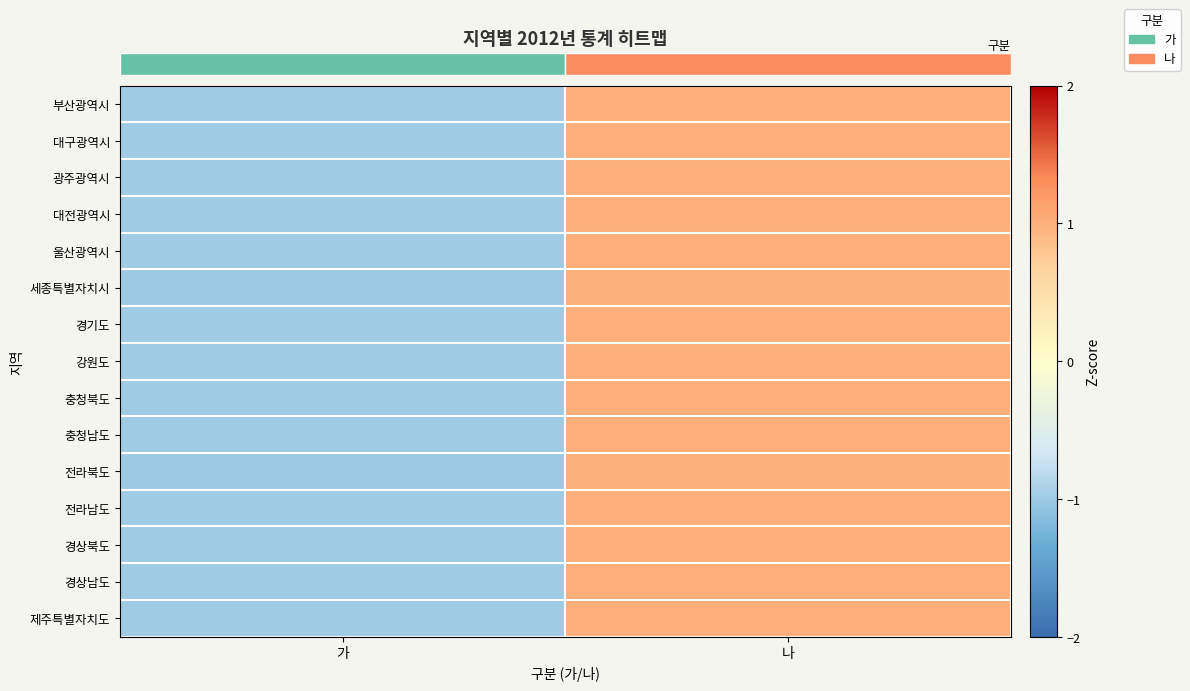

Reading left to right, what are all the values shown in this chart?

row_0: 가=-1.0	나=1.0
row_1: 가=-1.0	나=1.0
row_2: 가=-1.0	나=1.0
row_3: 가=-1.0	나=1.0
row_4: 가=-1.0	나=1.0
row_5: 가=-1.0	나=1.0
row_6: 가=-1.0	나=1.0
row_7: 가=-1.0	나=1.0
row_8: 가=-1.0	나=1.0
row_9: 가=-1.0	나=1.0
row_10: 가=-1.0	나=1.0
row_11: 가=-1.0	나=1.0
row_12: 가=-1.0	나=1.0
row_13: 가=-1.0	나=1.0
row_14: 가=-1.0	나=1.0